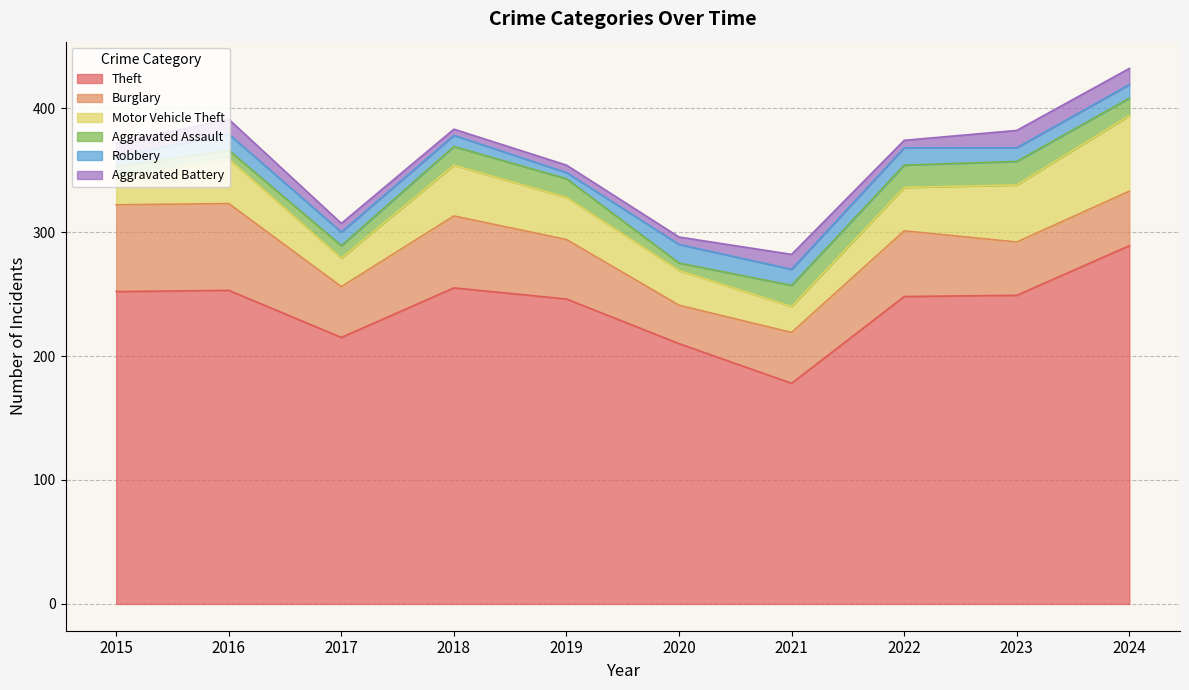

What is the spread (max minus min) of values at 2022?

242